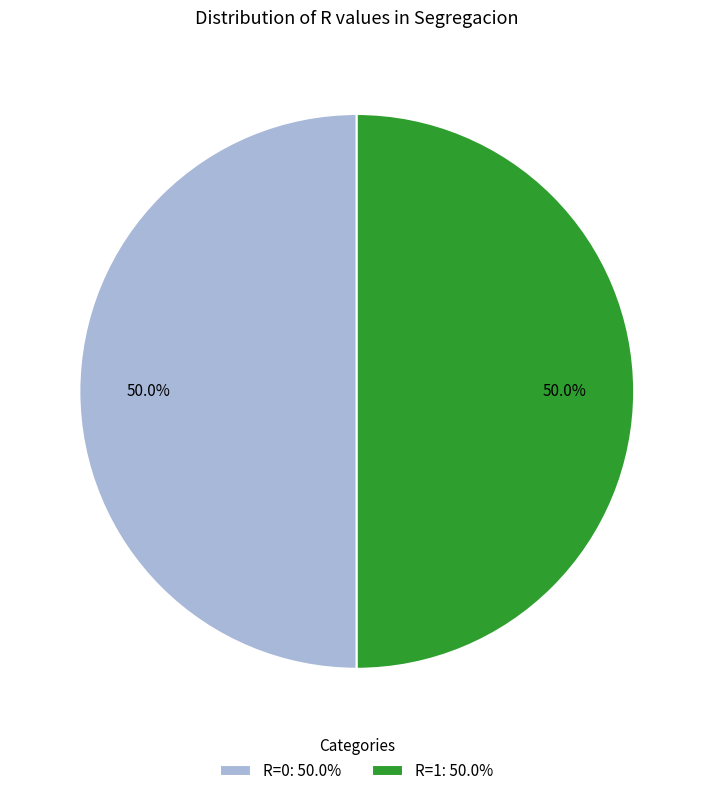

What is the ratio of the value at R=0: 50.0% to the value at R=1: 50.0%?

1.0